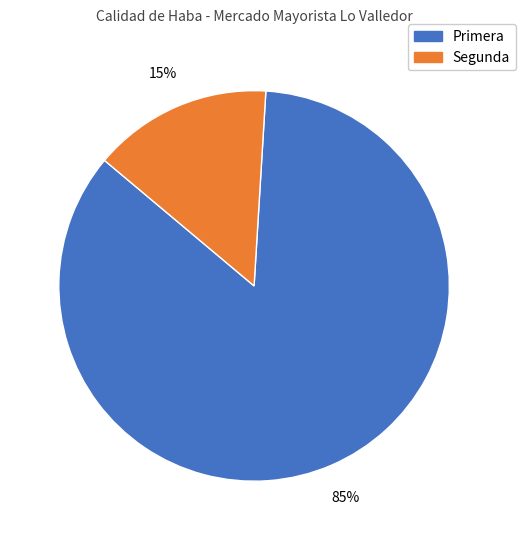

How many segments does this pie chart have?

2